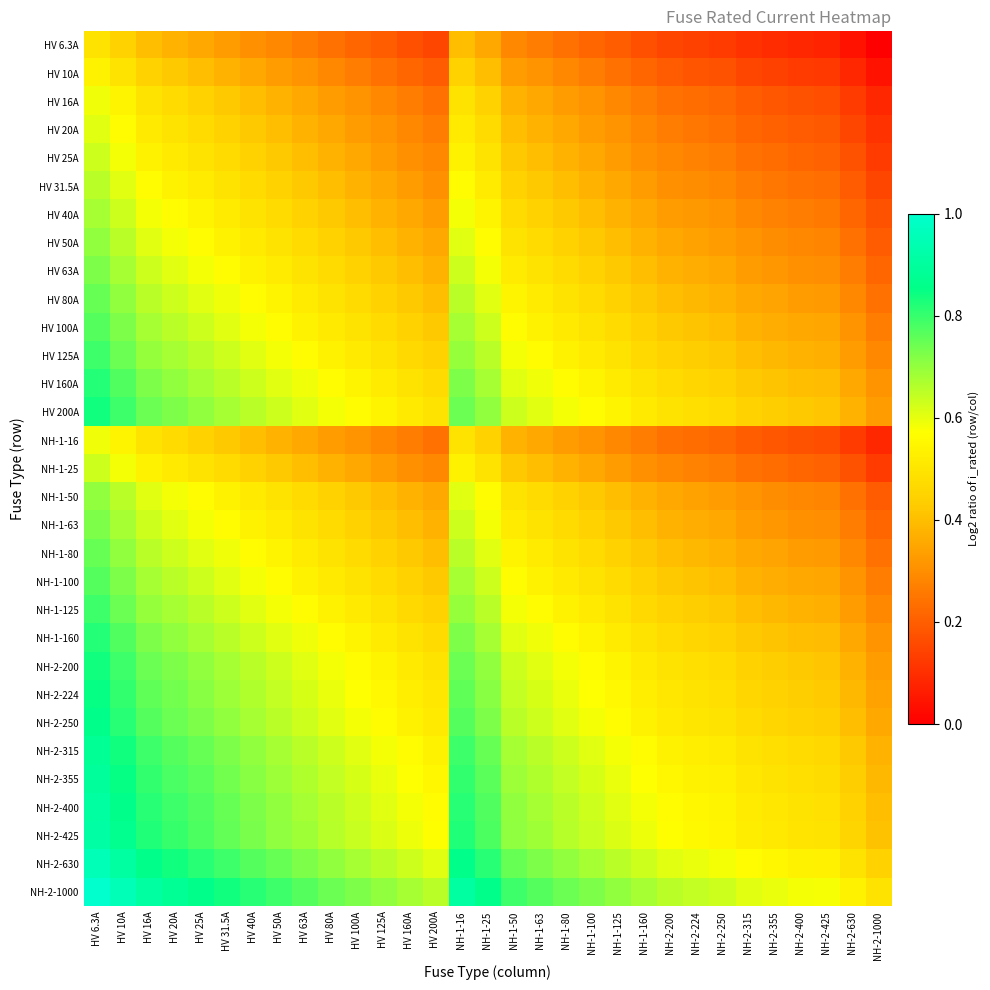

Which category has the highest value across all series?

HV 6.3A